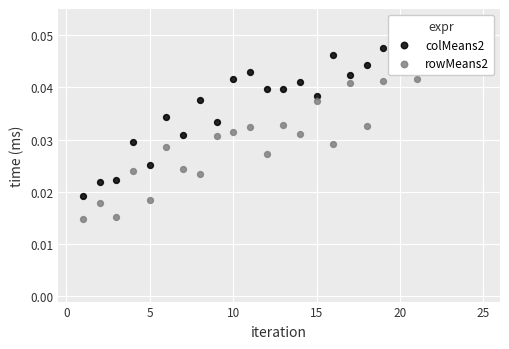

At which category is the sum across all series the highest?

25